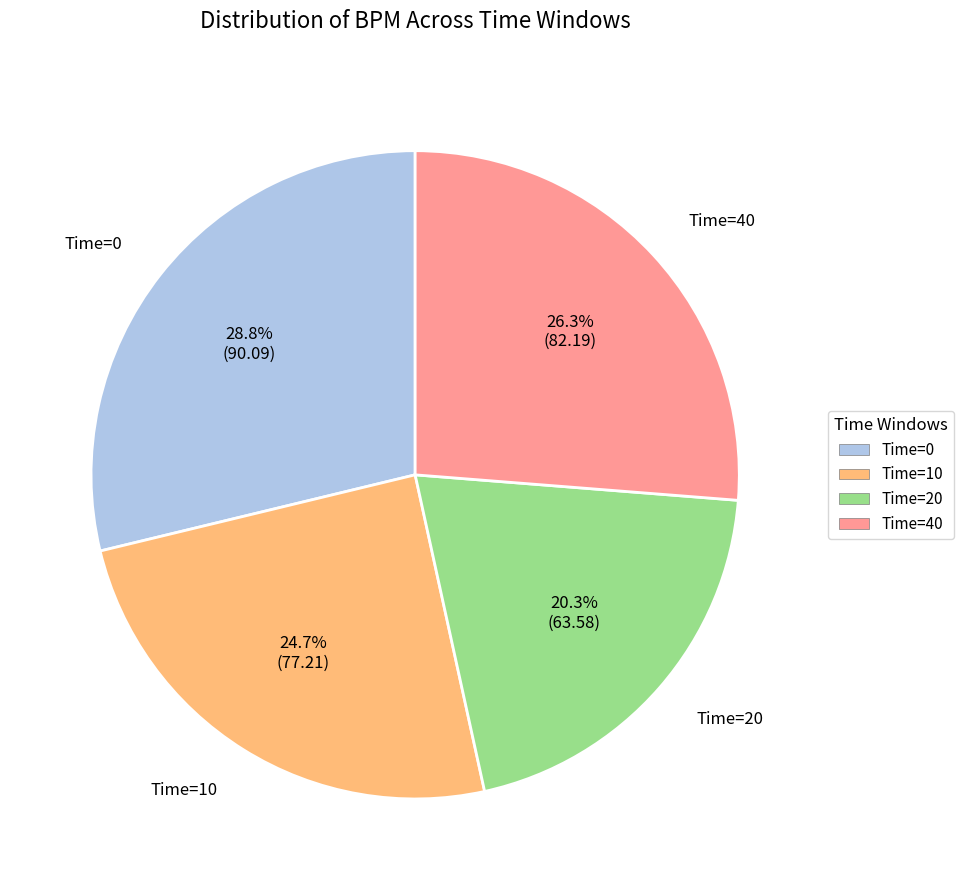

The Time=10 slice represents 25% of the pie. True or false?

True